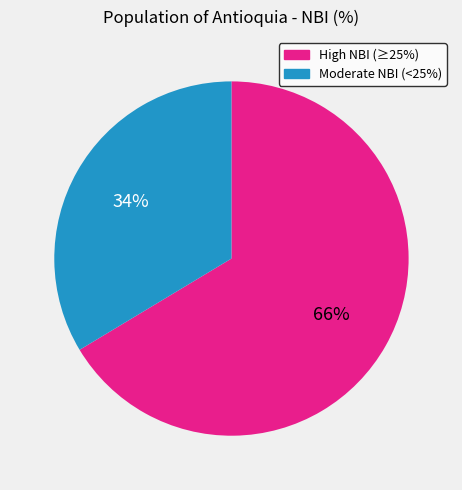

Is there a majority slice in this chart?

Yes